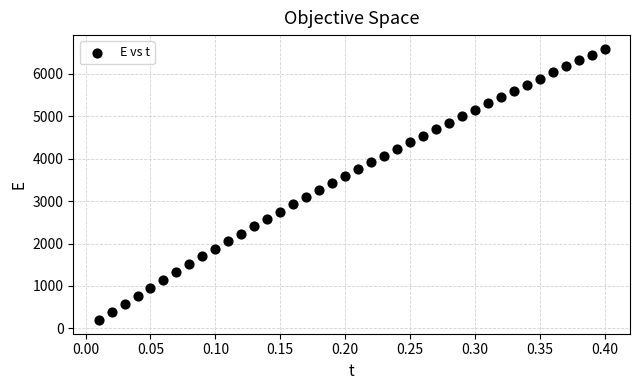

What is the range of Y values (max minus min)?

6393.1